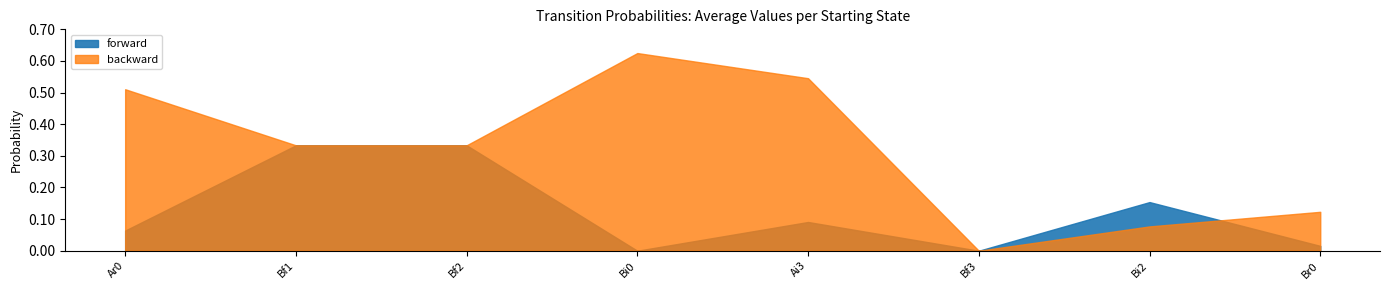

Which series changed the most between Ai3 and Bi2?

backward